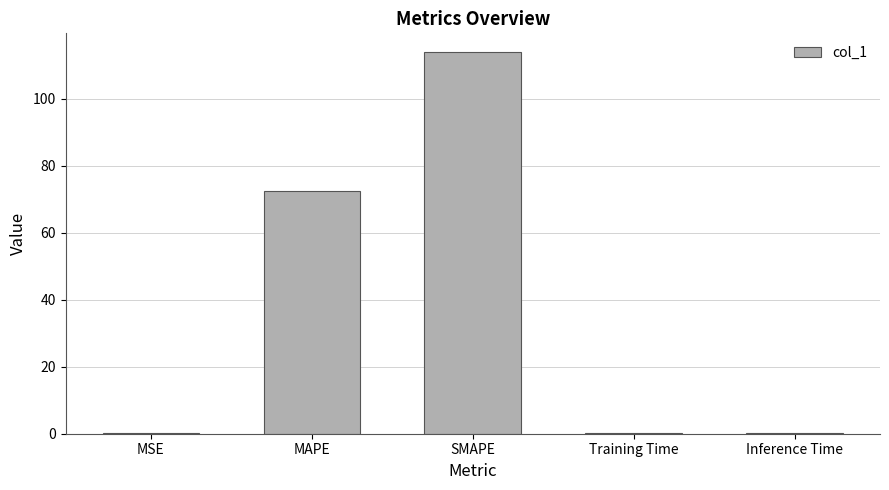

What is the change in value from MAPE to SMAPE?

+41.3